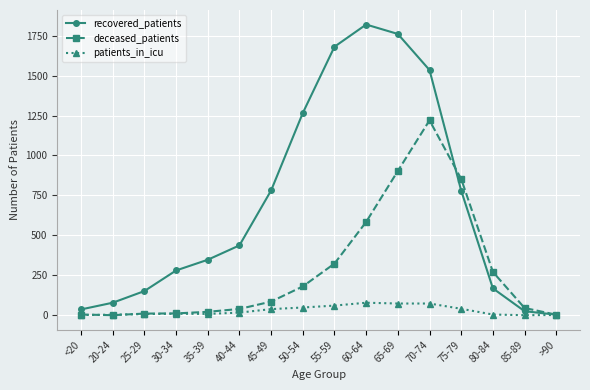

Which series changed the most between 60-64 and 65-69?

deceased_patients